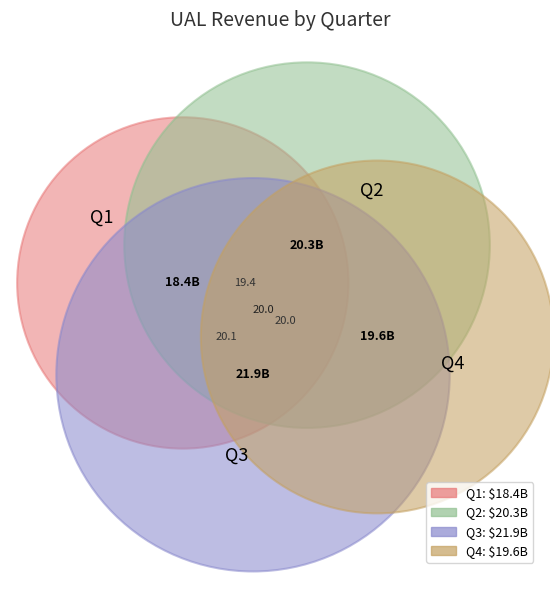

Rank the series by their maximum value, from highest to lowest.

Q3, Q2, Q4, Q1